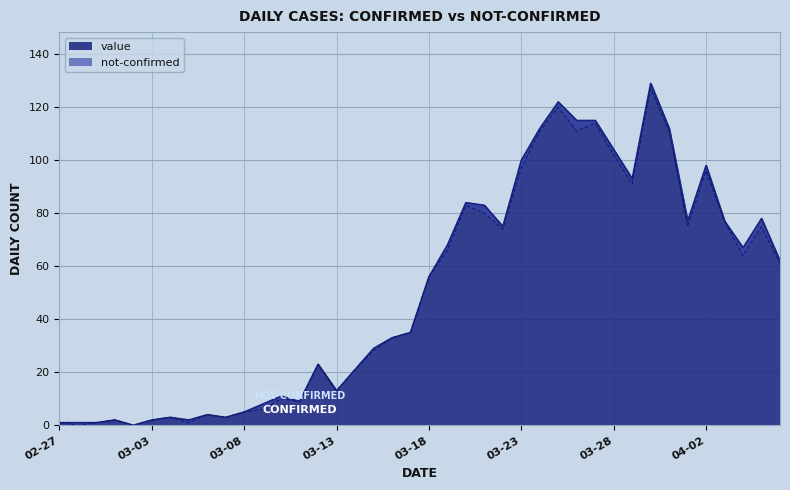

What is the value of the 31st point from the left?

102